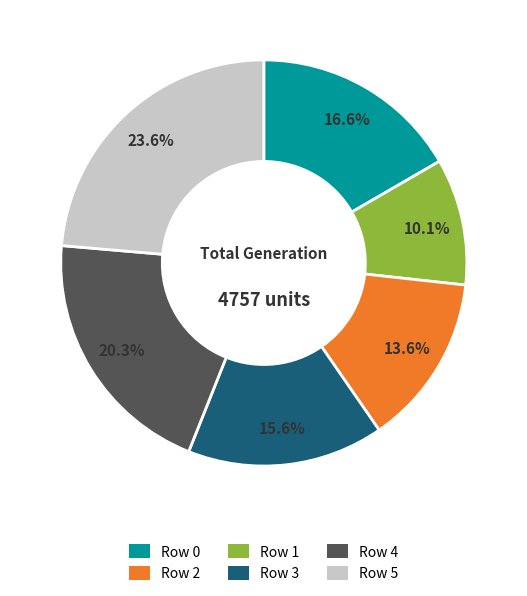

Does any single category account for the majority?

No